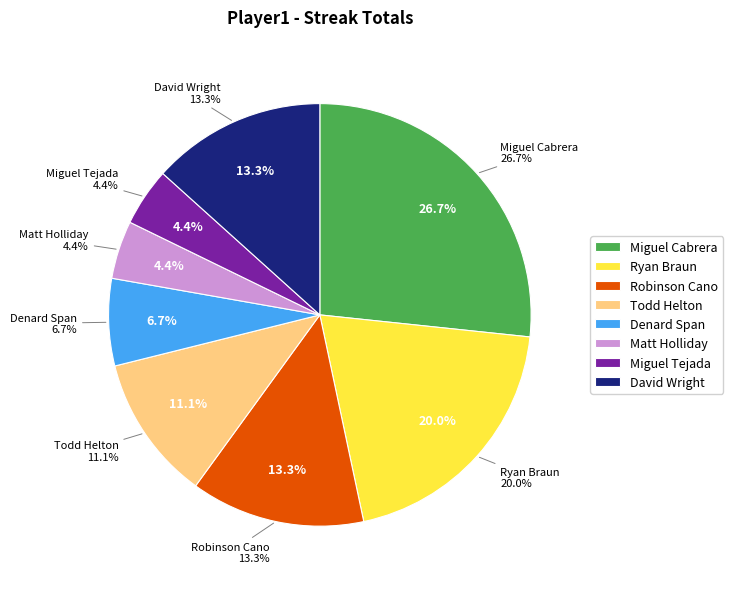

What portion of the pie excludes Robinson Cano?

86.7%